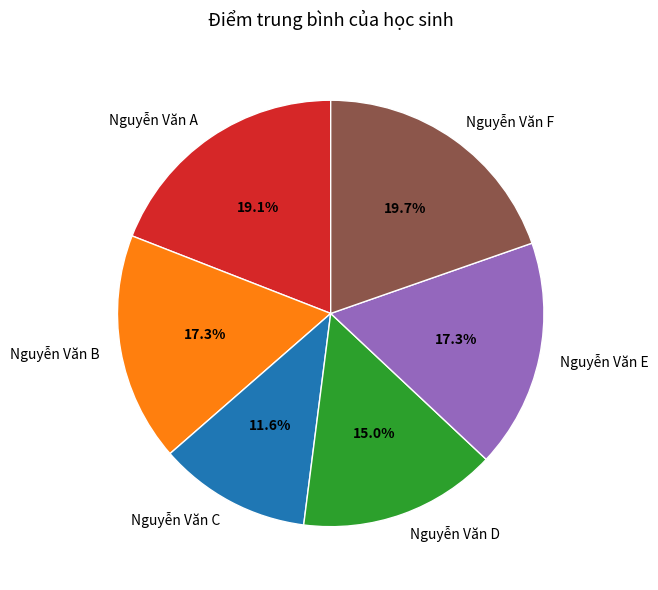

Combined, what portion of the pie is Nguyễn Văn F and Nguyễn Văn B?

37.0%